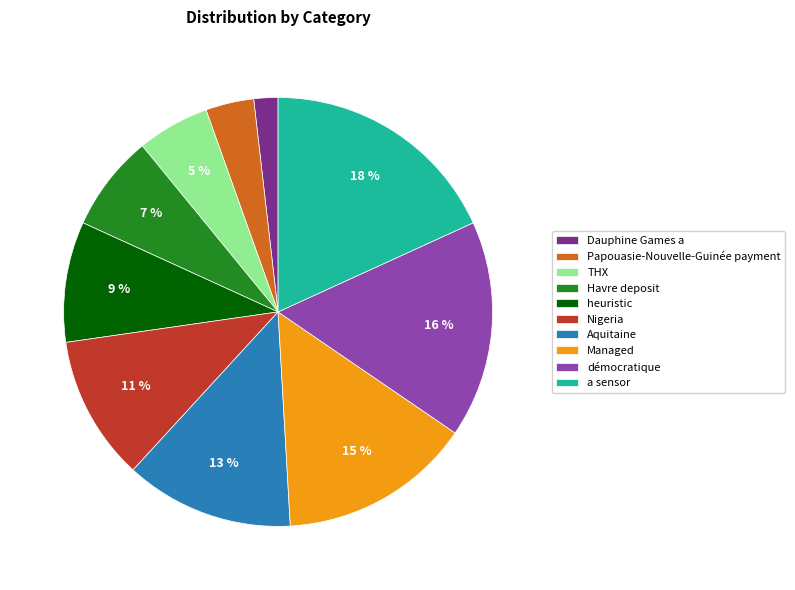

What is the largest slice in the pie chart?

a sensor